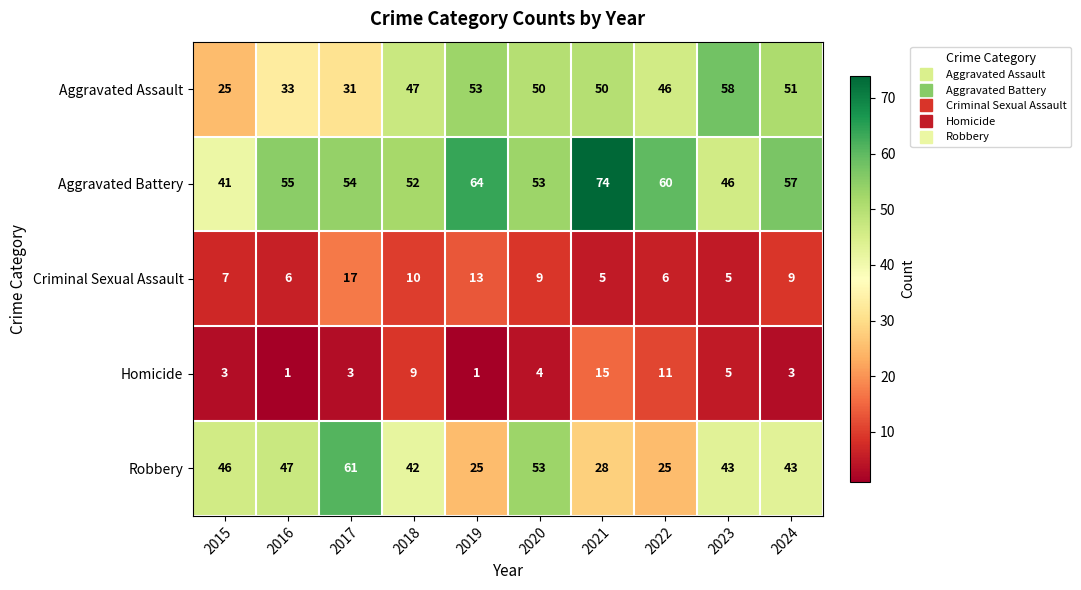

Is it true that Homicide equals 2 at 2019?

False